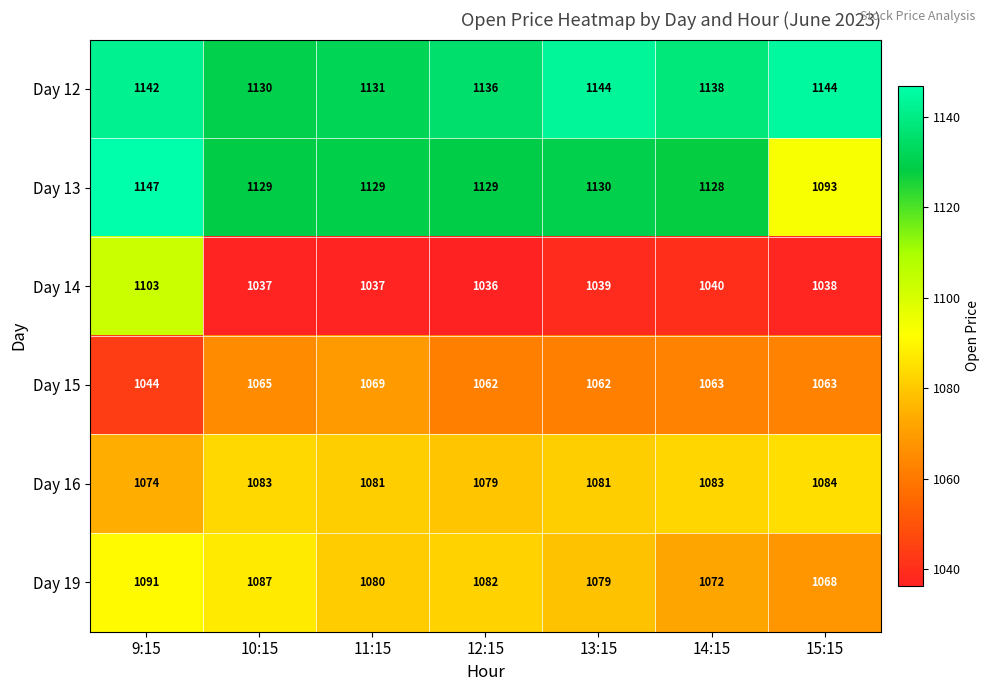

The Day 15 series shows 1898 at 11:15. True or false?

False